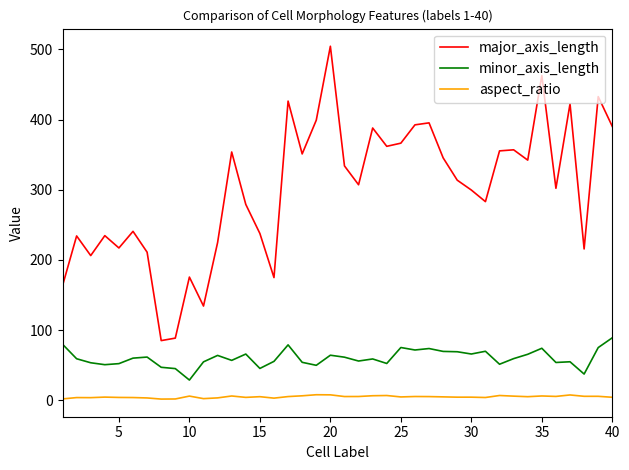

What is the greatest value displayed?

504.6